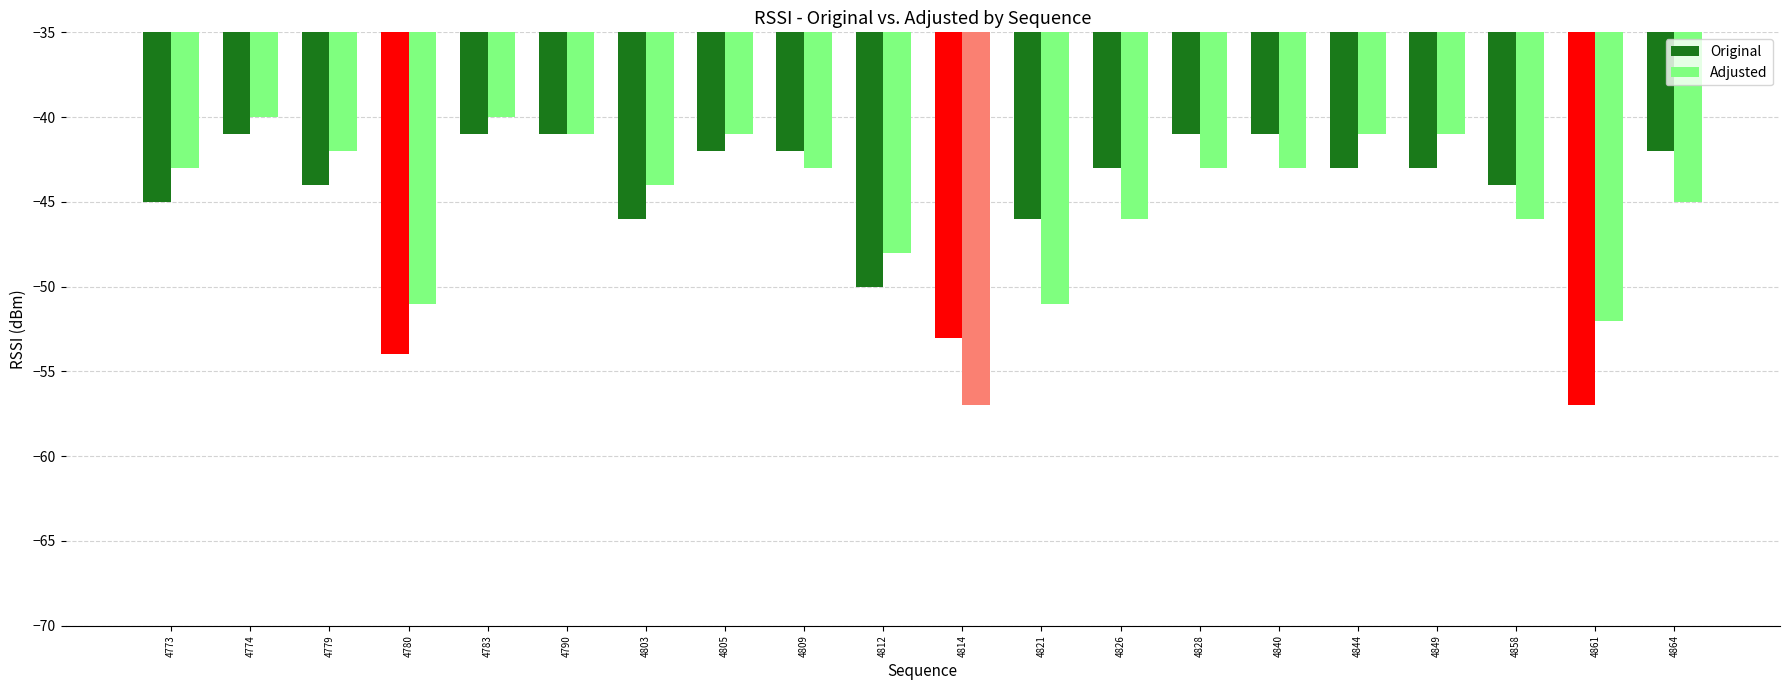

What is the difference between the maximum and minimum values in the Adjusted series?

17